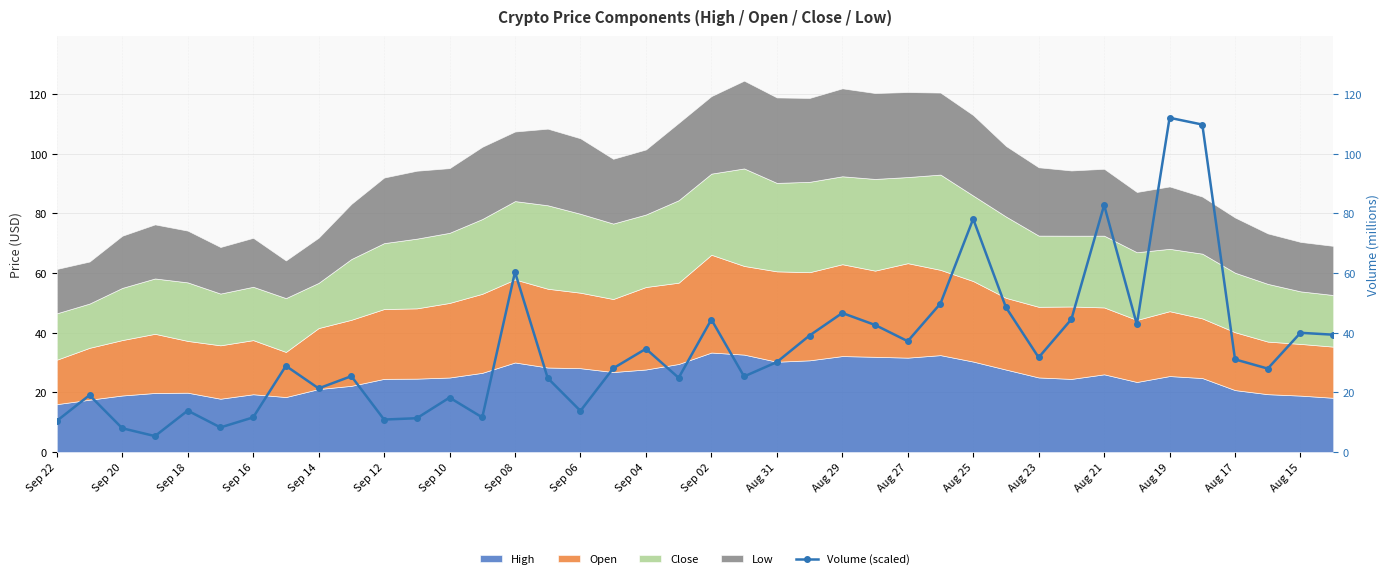

How many values are below 30?

20